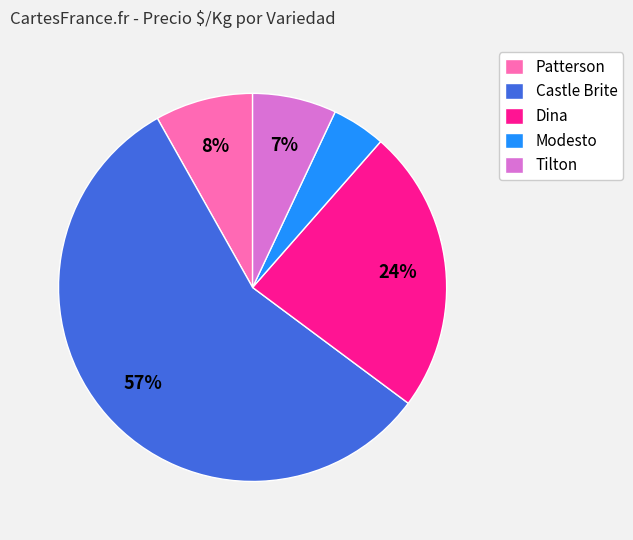

To the nearest percent, what percentage of the pie is Tilton?

7%